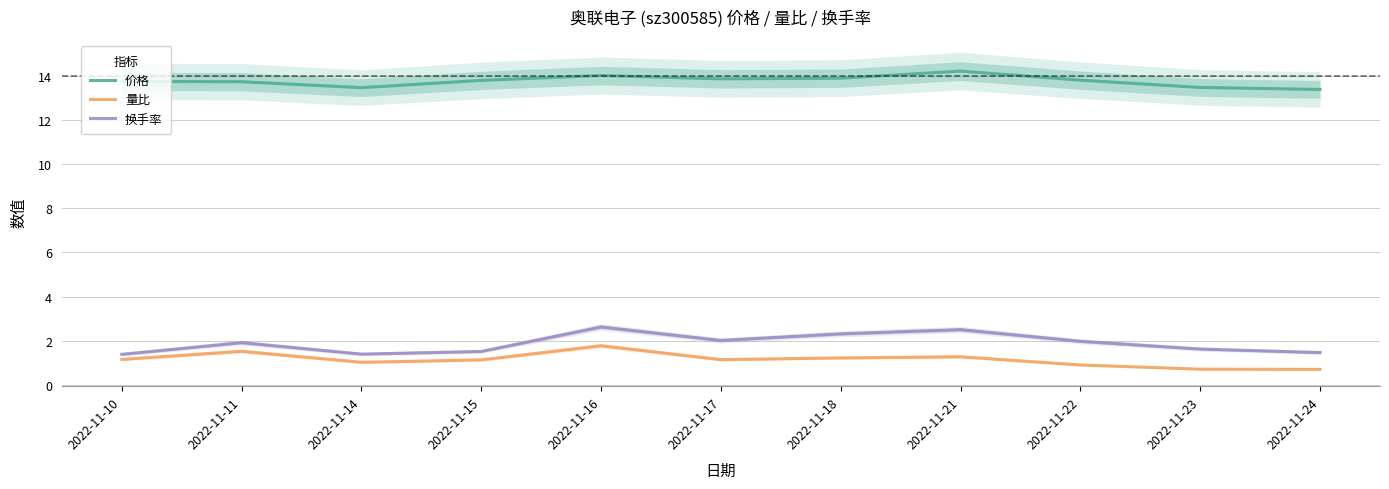

What is the value of the 价格 point at the 2nd from the left?

13.7